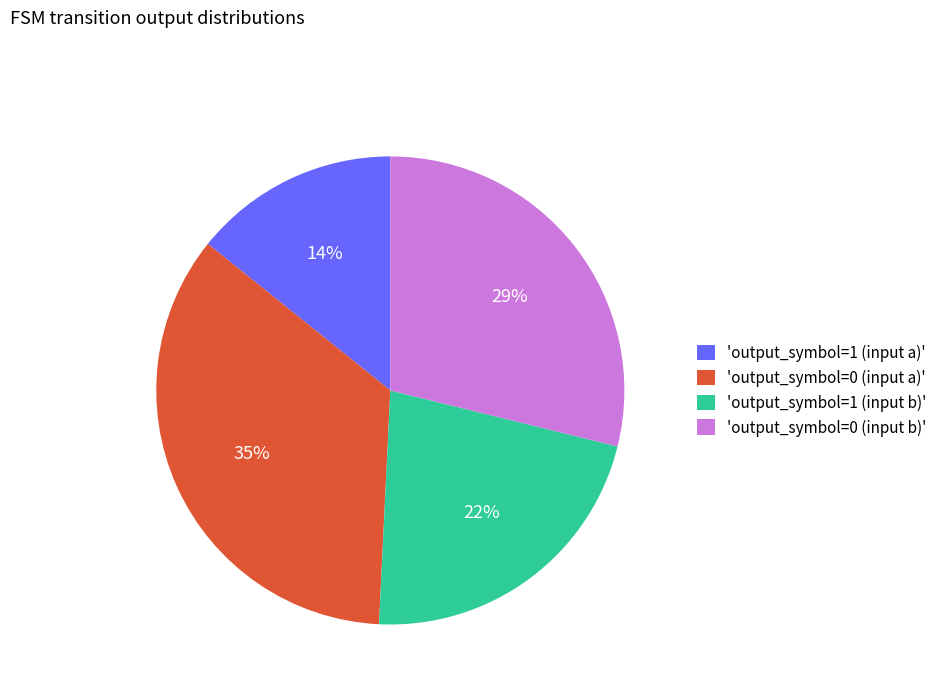

Count the number of slices in the pie.

4